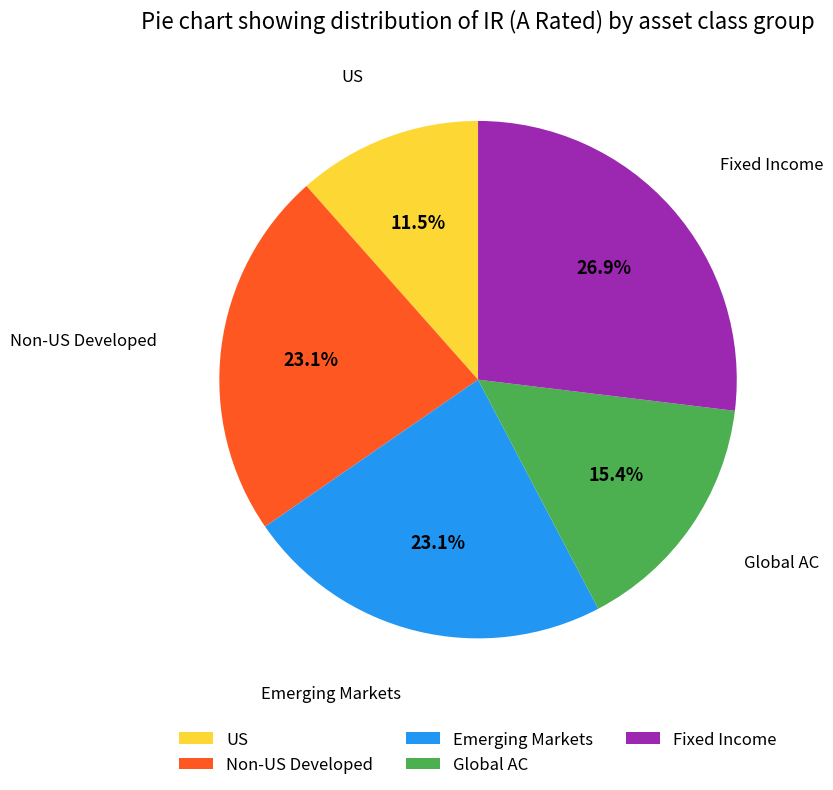

Combined, what portion of the pie is Global AC and Emerging Markets?

38.5%